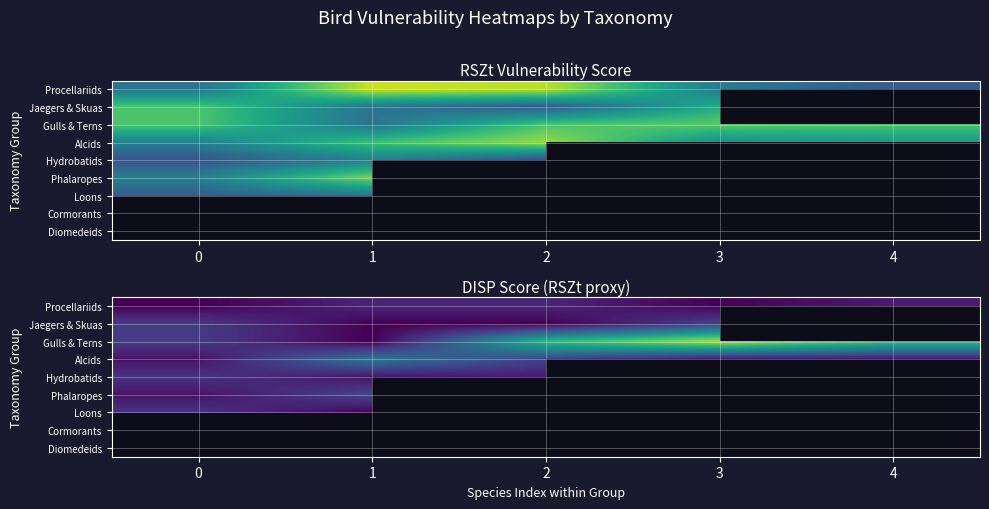

Which has a higher value, 4 or 2?

2